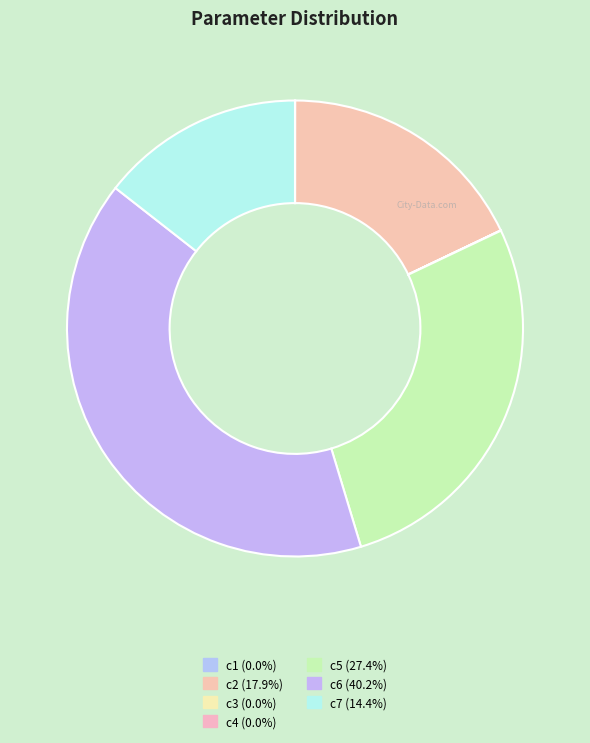

Is it true that c2 is 32% of the pie?

False